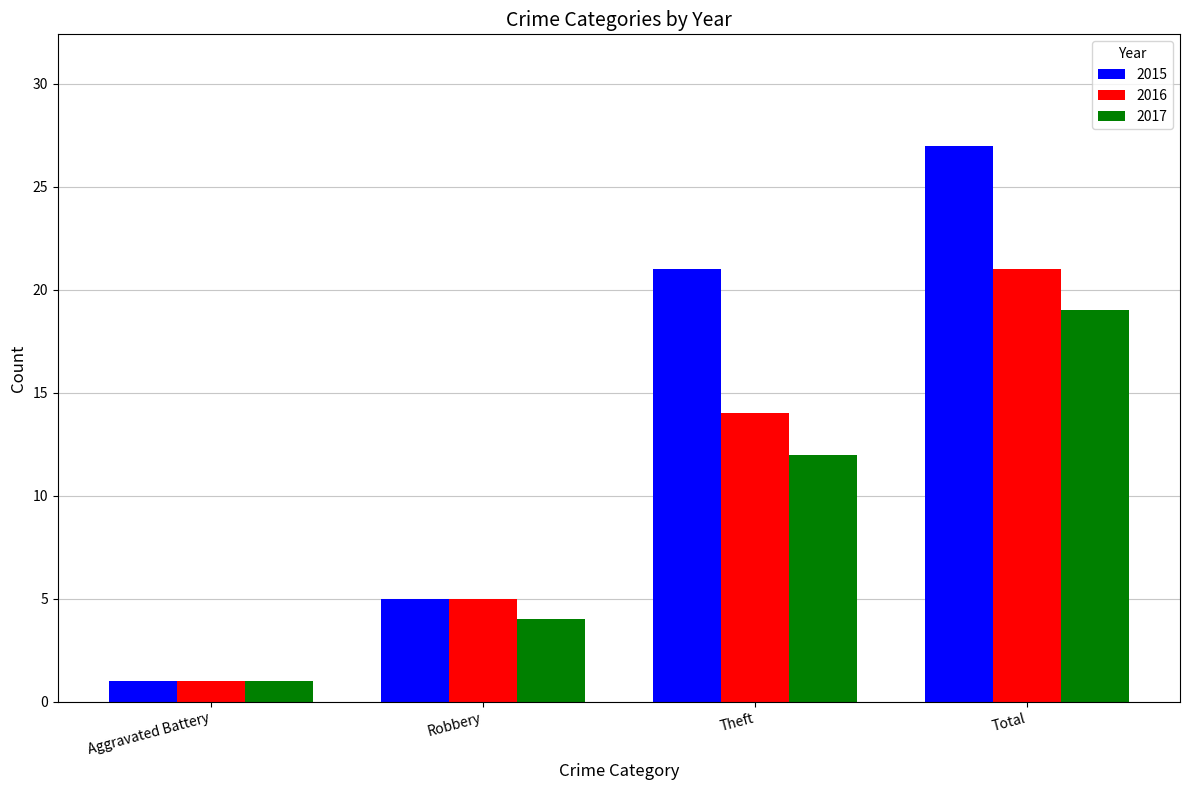

Is it true that 2016 equals 1 at Aggravated Battery?

True